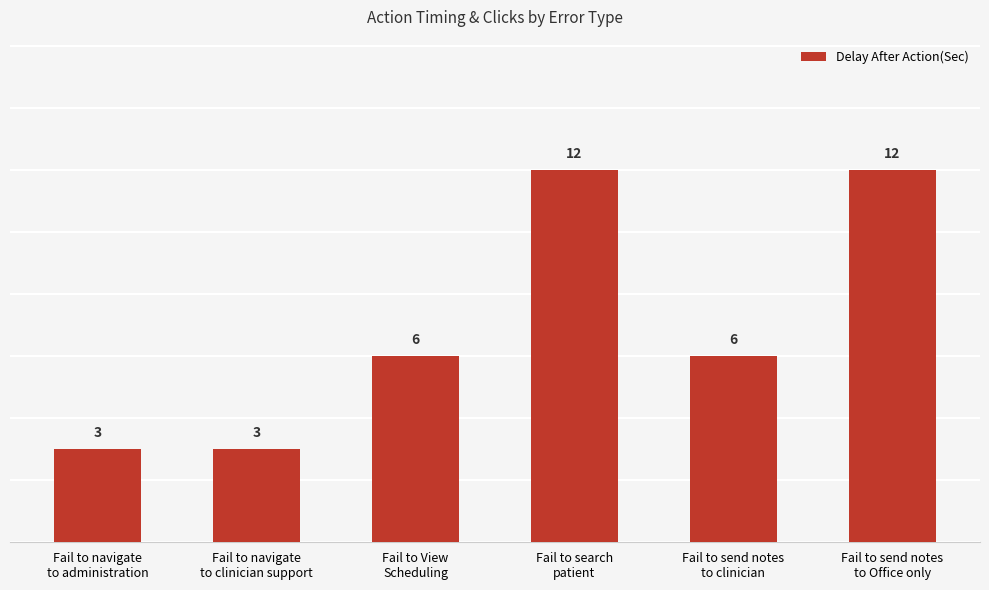

What is the difference between the maximum and second lowest values?

9